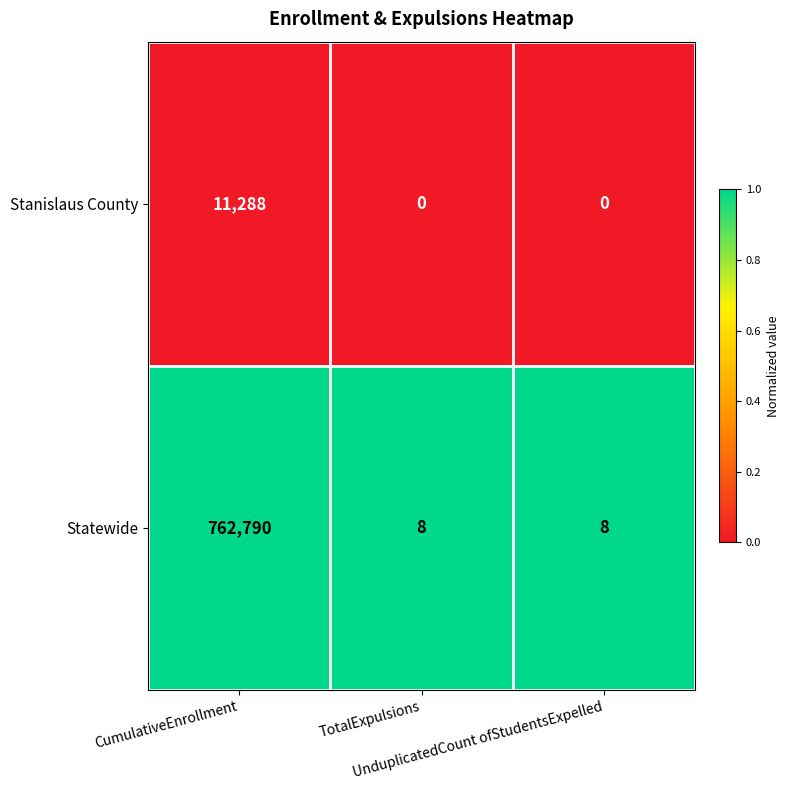

Rank the series by their average value, from highest to lowest.

Statewide, Stanislaus County